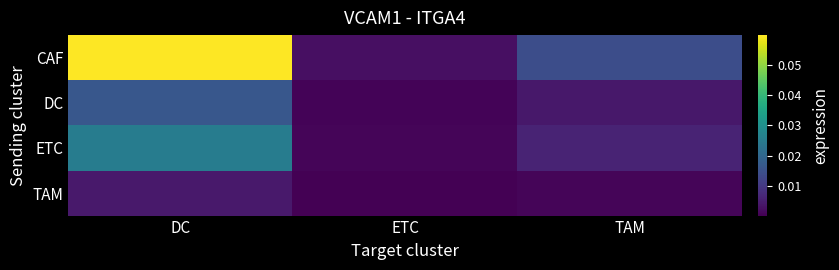

Reading left to right, list all the values displayed in this chart.

CAF: DC=0.1	ETC=0.0	TAM=0.0
DC: DC=0.0	ETC=0.0	TAM=0.0
ETC: DC=0.0	ETC=0.0	TAM=0.0
TAM: DC=0.0	ETC=0.0	TAM=0.0